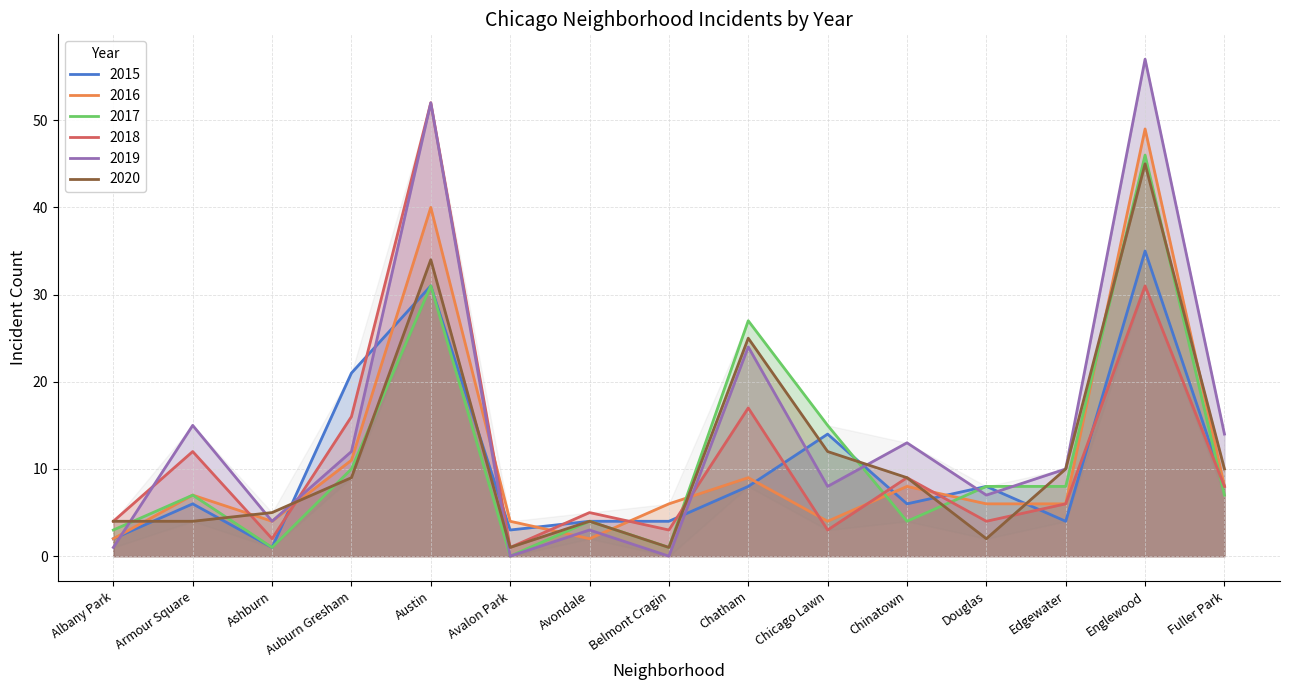

Is the value of 2017 at Englewood greater than the value of 2016 at Belmont Cragin?

Yes